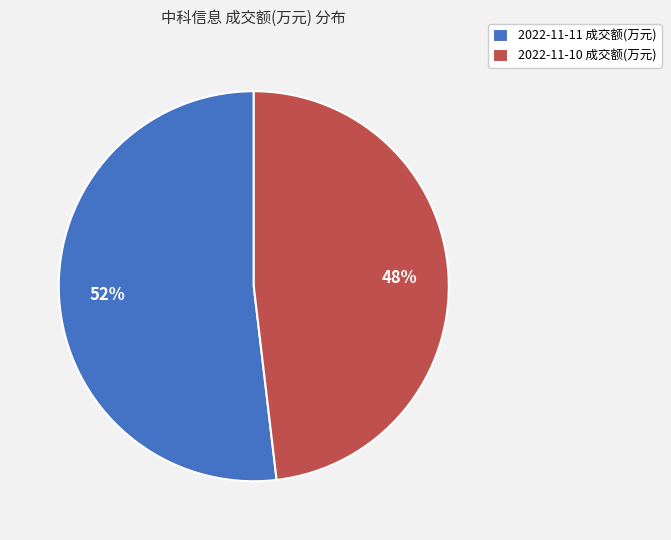

Is it true that 2022-11-11 成交额(万元) is 52% of the pie?

True